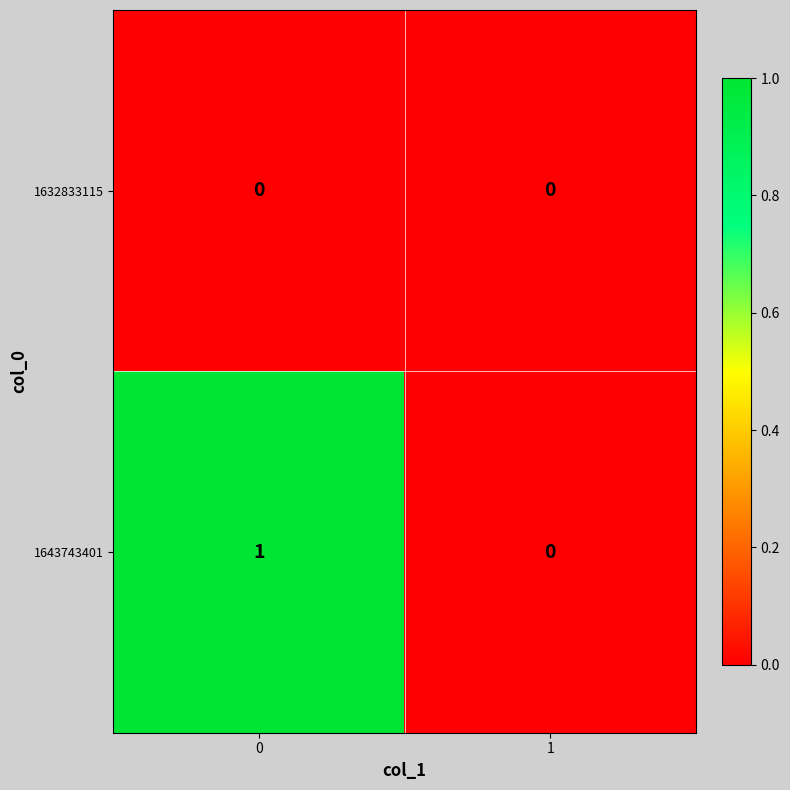

Reading left to right, extract all data points from this chart.

1632833115: 0	0
1643743401: 1	0